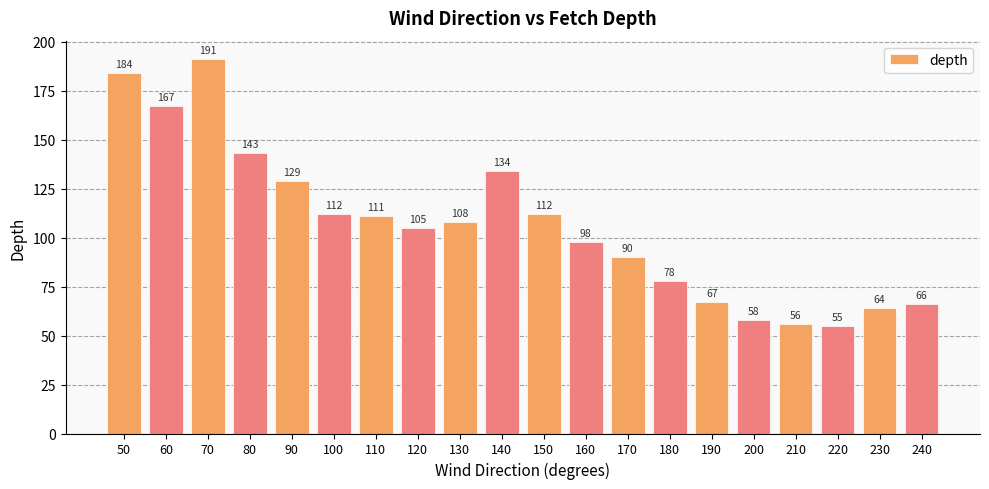

What is the value of the 15th bar from the left?

67